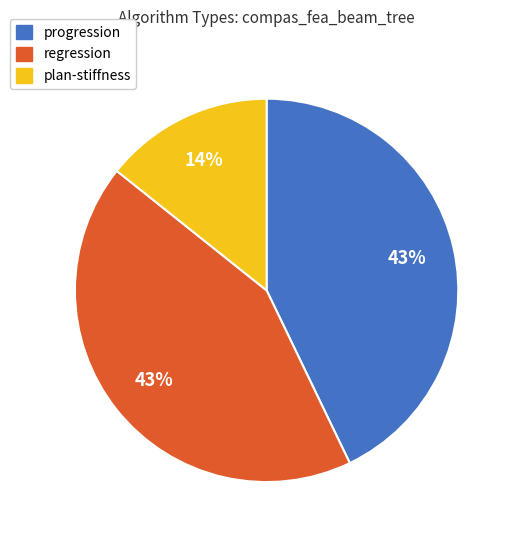

Does regression represent more than half of the total?

No